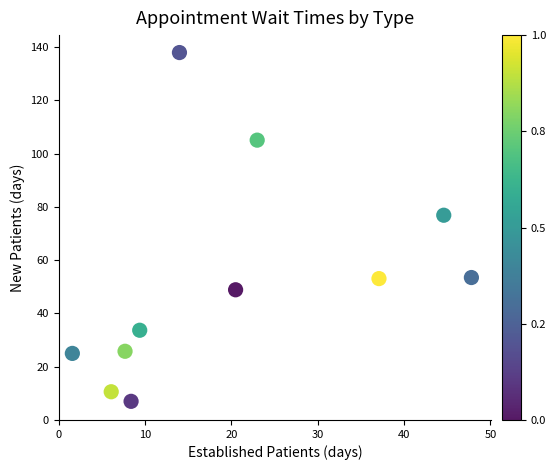

What is the average Y value?

52.5